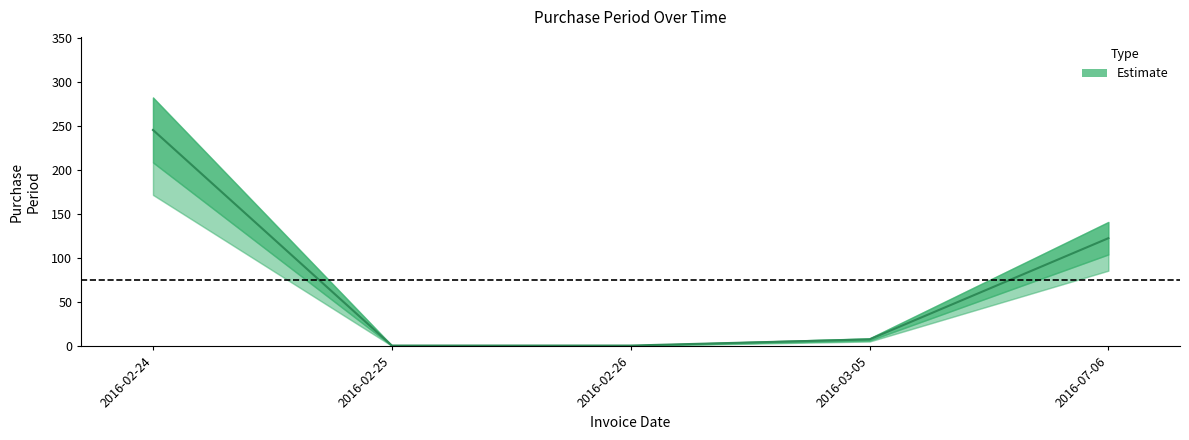

How many lines are shown in the chart?

1